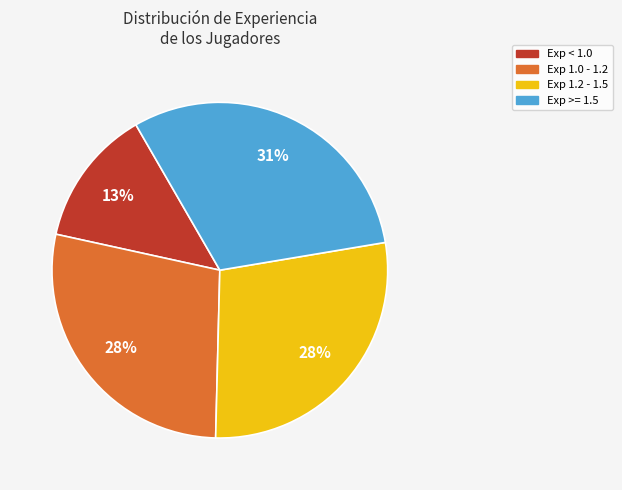

Is there any slice that represents more than half of the pie?

No